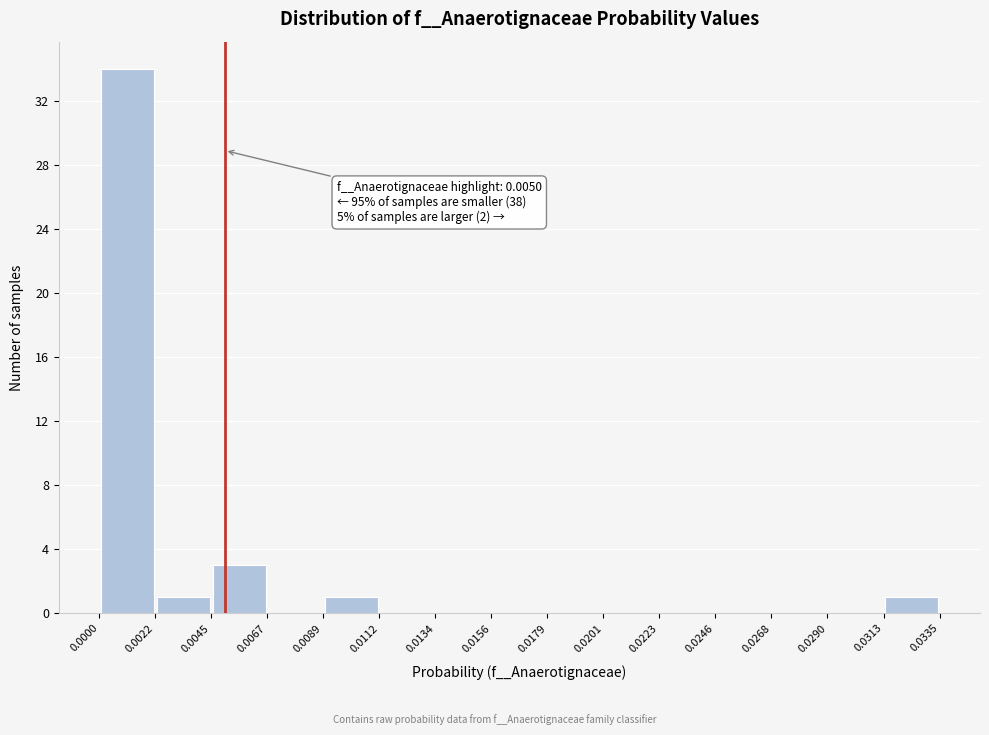

Which range on the x-axis has the tallest bar?

0.0000 to 0.0022